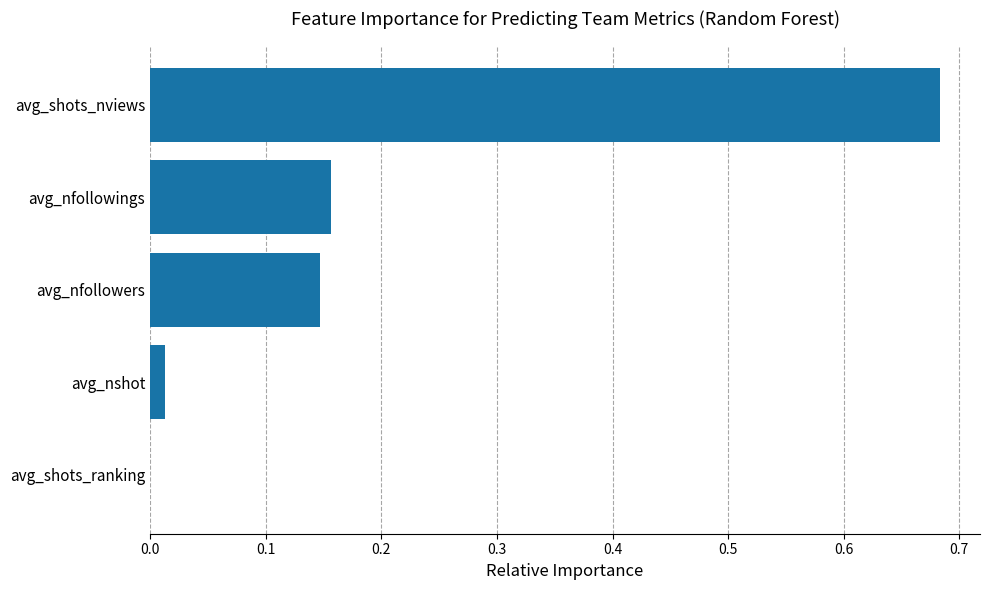

At which category does the chart reach its peak across all series?

avg_shots_nviews